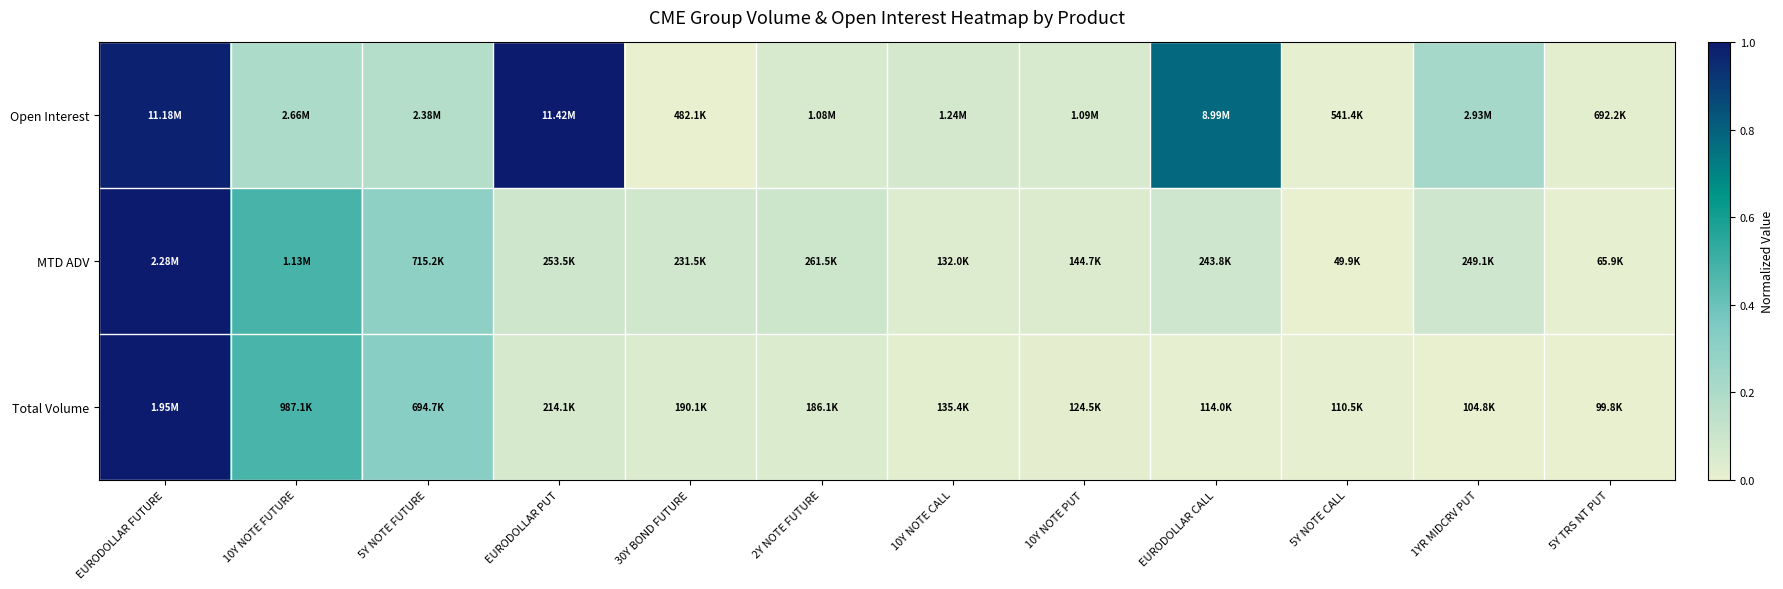

What is the maximum value shown in the chart?

1.0